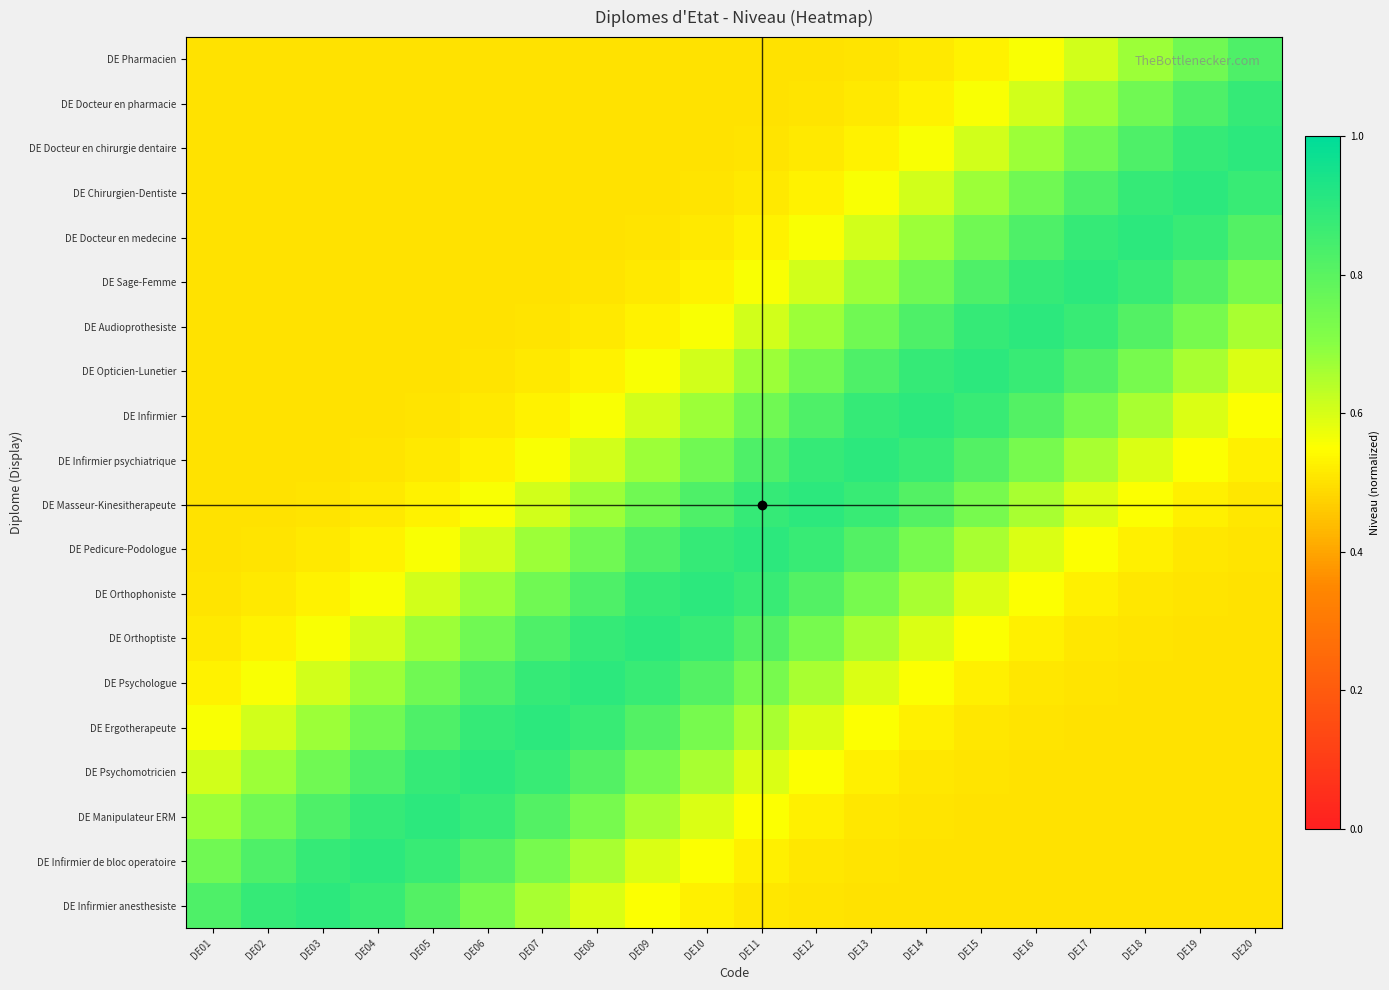

Rank the series at DE05 from lowest to highest value.

DE Pharmacien, DE Docteur en pharmacie, DE Docteur en chirurgie dentaire, DE Chirurgien-Dentiste, DE Docteur en medecine, DE Sage-Femme, DE Audioprothesiste, DE Opticien-Lunetier, DE Infirmier, DE Infirmier psychiatrique, DE Masseur-Kinesitherapeute, DE Pedicure-Podologue, DE Orthophoniste, DE Orthoptiste, DE Psychologue, DE Infirmier anesthesiste, DE Ergotherapeute, DE Infirmier de bloc operatoire, DE Psychomotricien, DE Manipulateur ERM